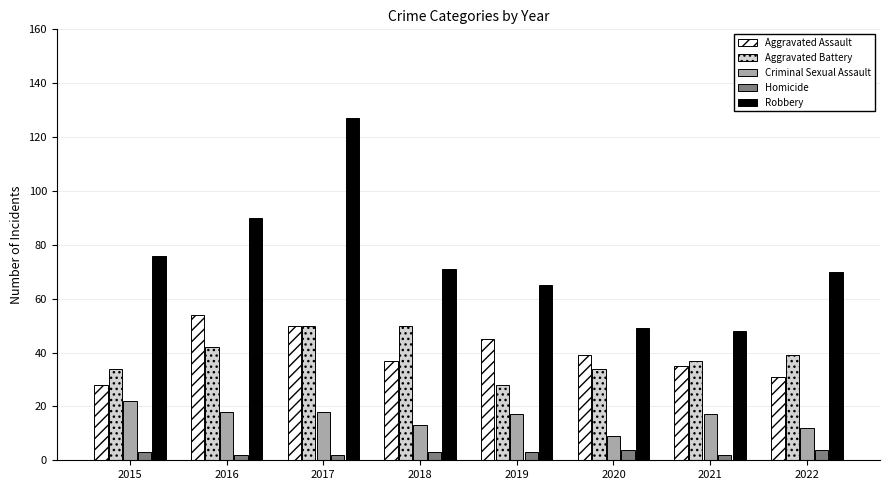

What is the difference between the maximum and minimum values in the Aggravated Battery series?

22